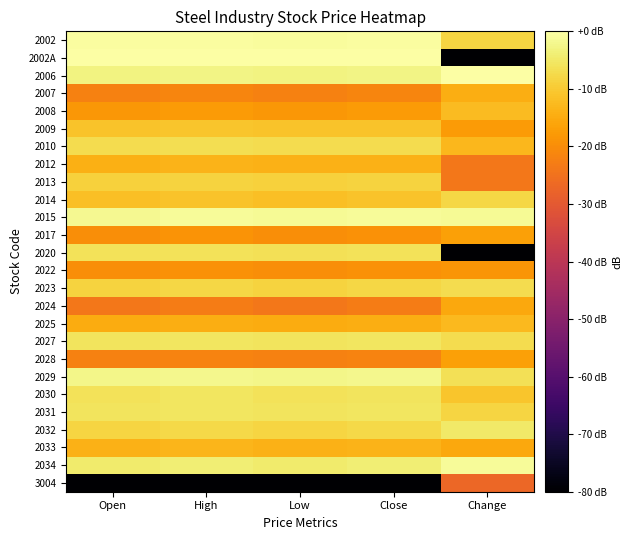

At which category is the sum across all series the highest?

High